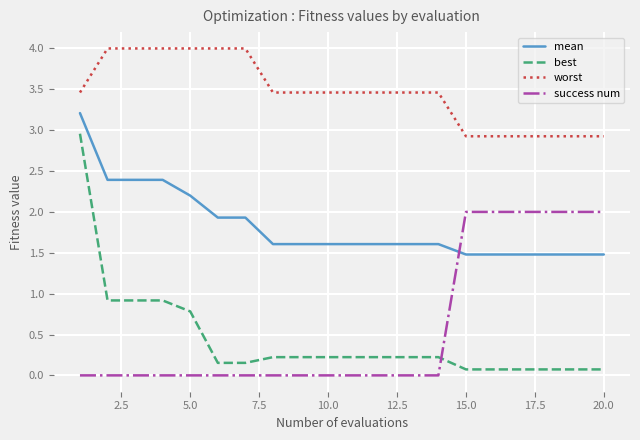

What are all the series names shown in the legend?

mean, best, worst, success num